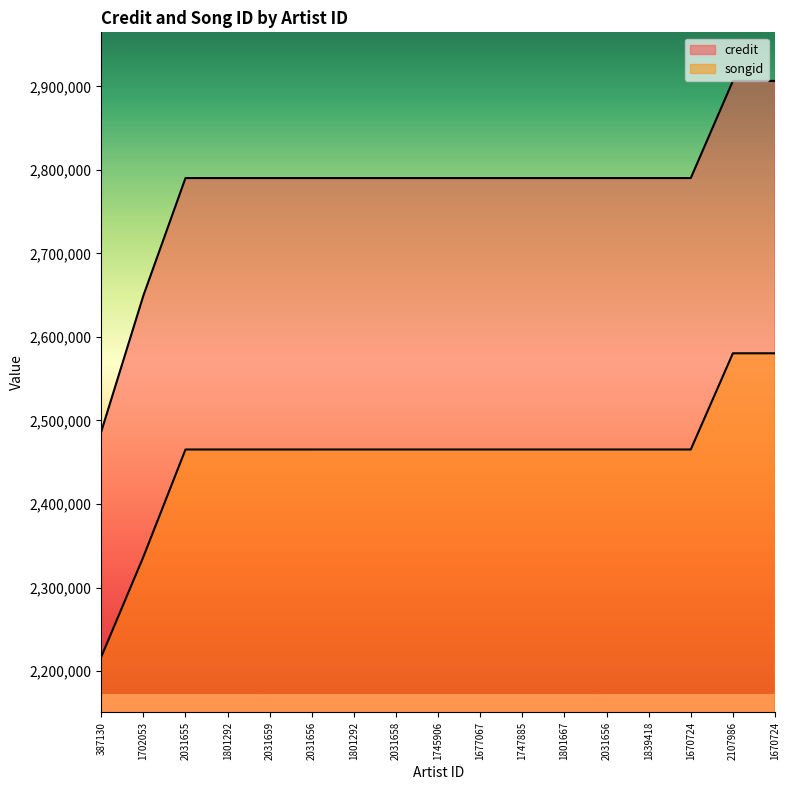

What is the difference between the maximum and minimum values in the songid series?

363259